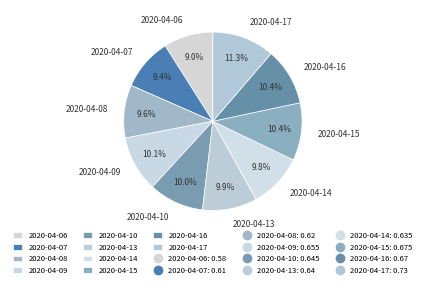

To the nearest percent, what portion does 2020-04-09 represent?

10%